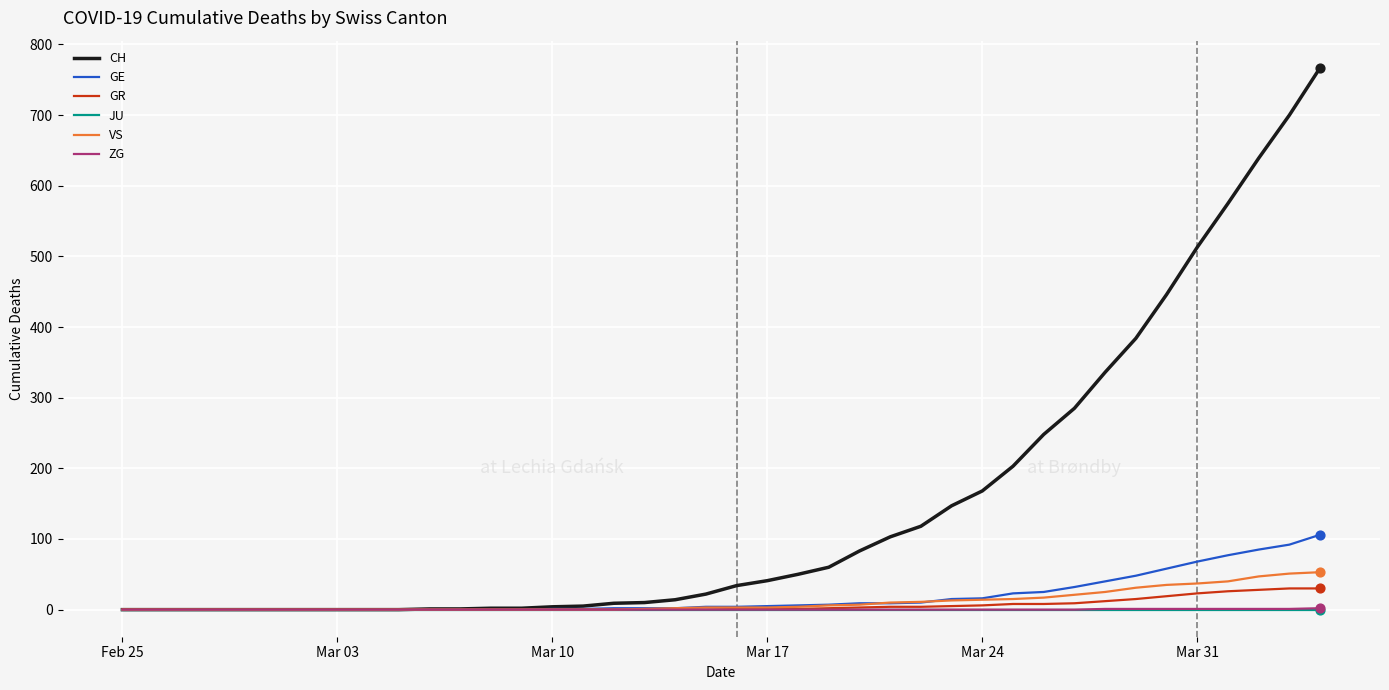

What is the maximum value shown in the chart?

767